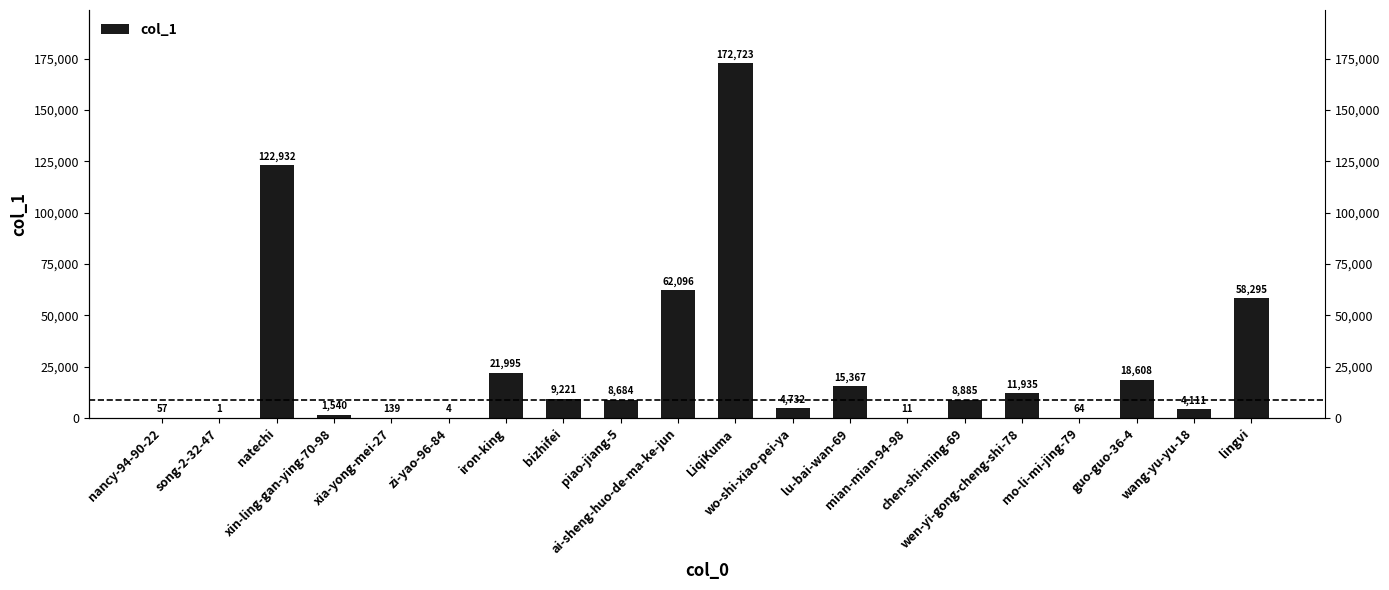

Which category has the lowest value across all series?

song-2-32-47